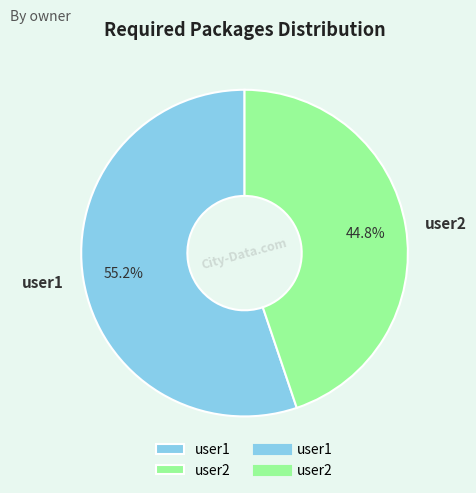

Approximately how many times larger is the value at user2 compared to user1?

0.8